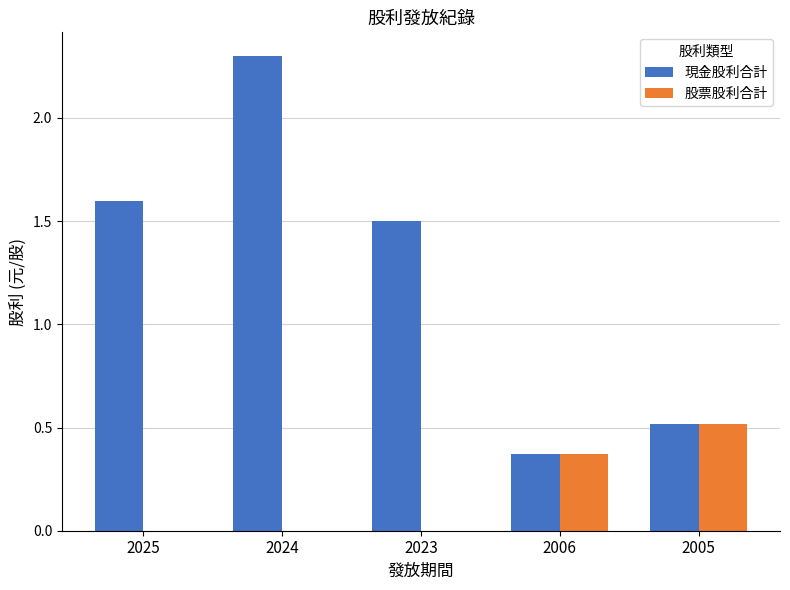

What are all the series names shown in the legend?

現金股利合計, 股票股利合計